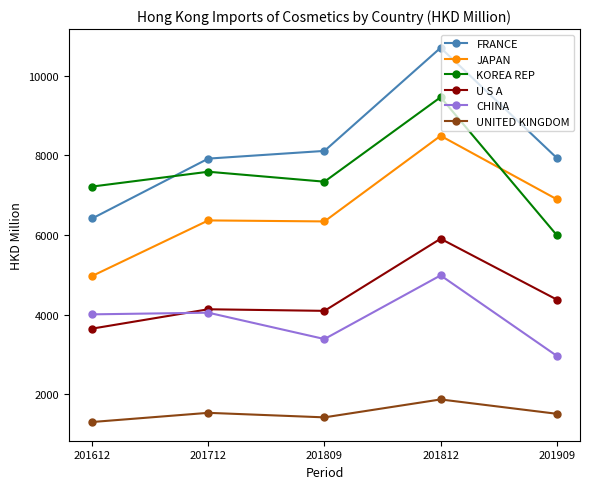

What is the sum of the CHINA values at 201909 and 201612?

6971.3